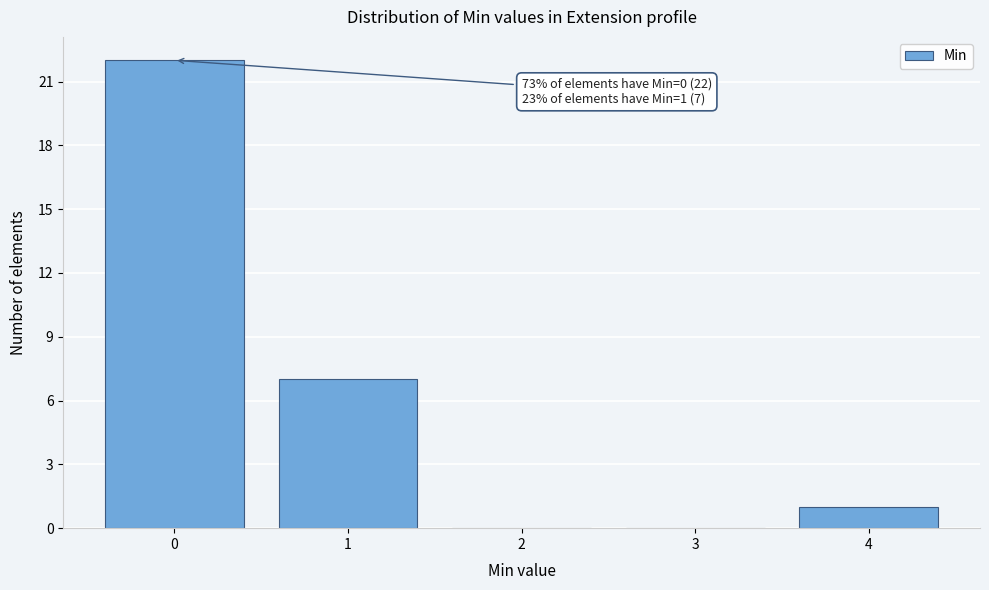

Over which range of the x-axis is the bar tallest?

-0.5 to 0.5